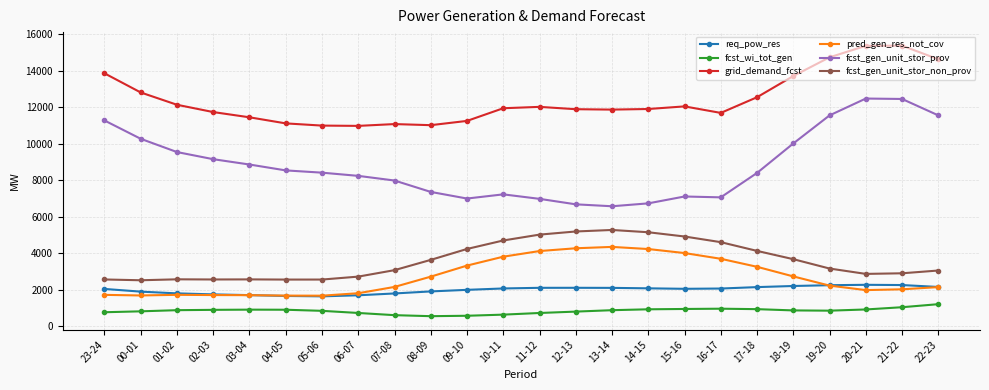

What is the lowest value of the fcst_gen_unit_stor_prov series?

6564